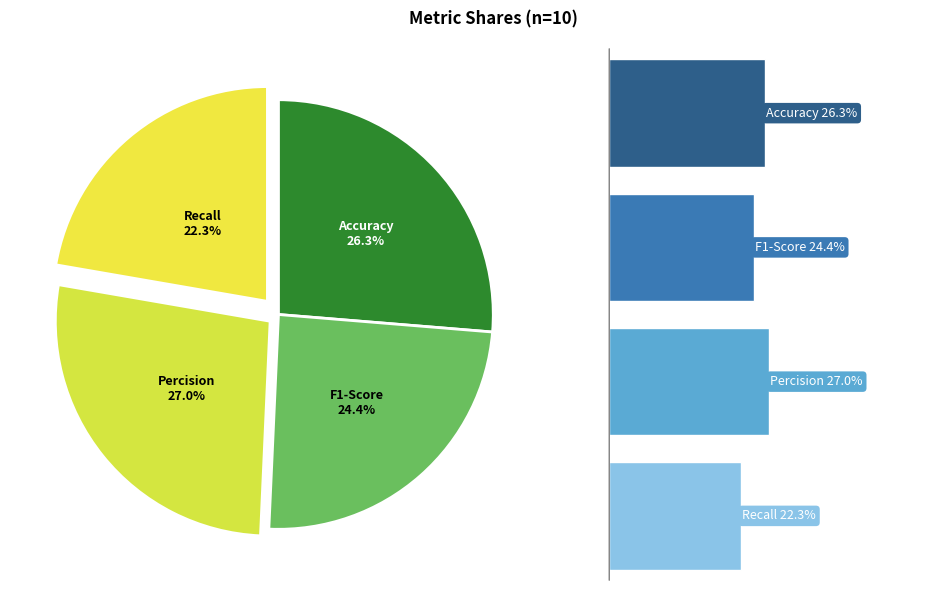

To the nearest percent, what is the difference between the largest and smallest slice percentages?

5%